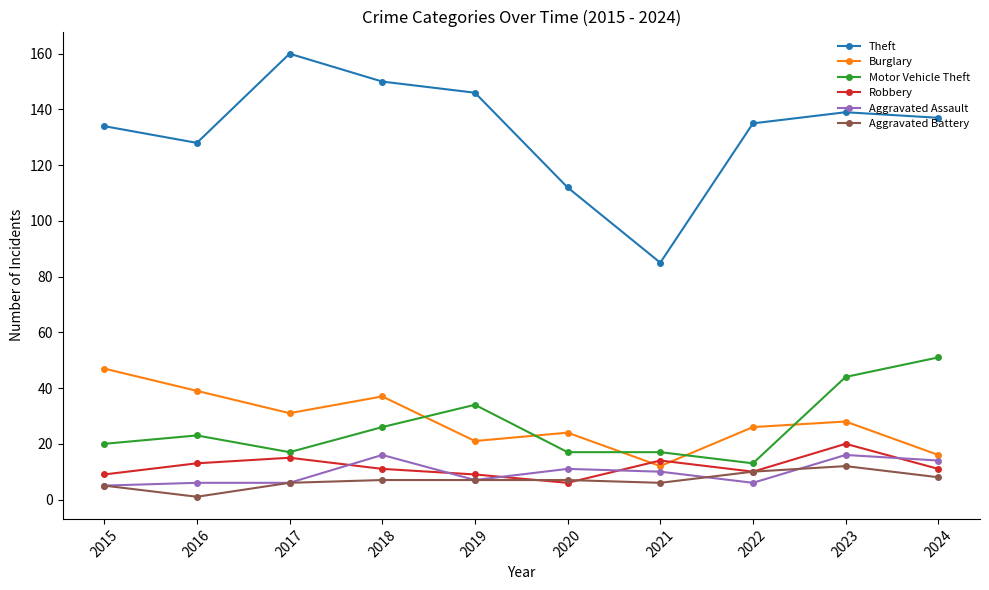

What is the sum of all Aggravated Assault values?

97